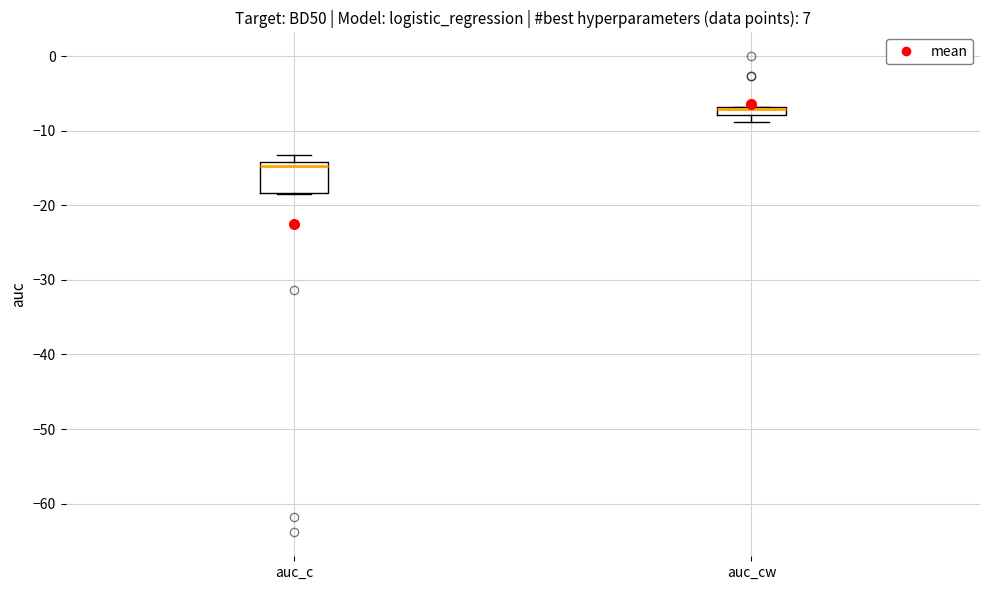

Where is the upper edge of the box for auc_c on the y-axis? The values are not printed on the chart, so give them approximately, as read against the axis.

-14